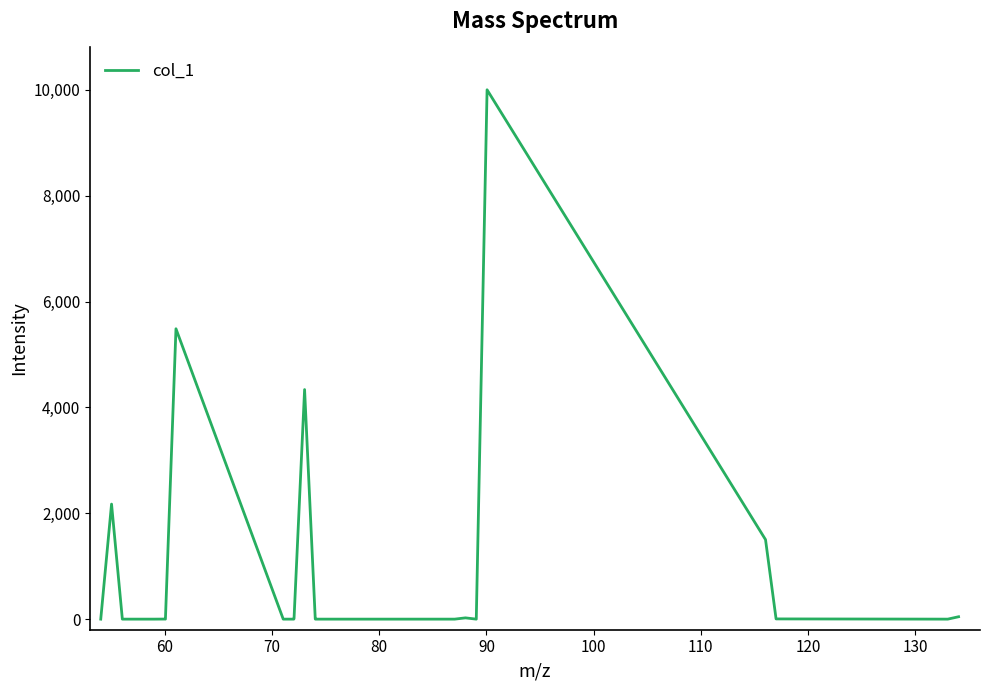

What is the difference between the maximum and minimum values?

10000.0